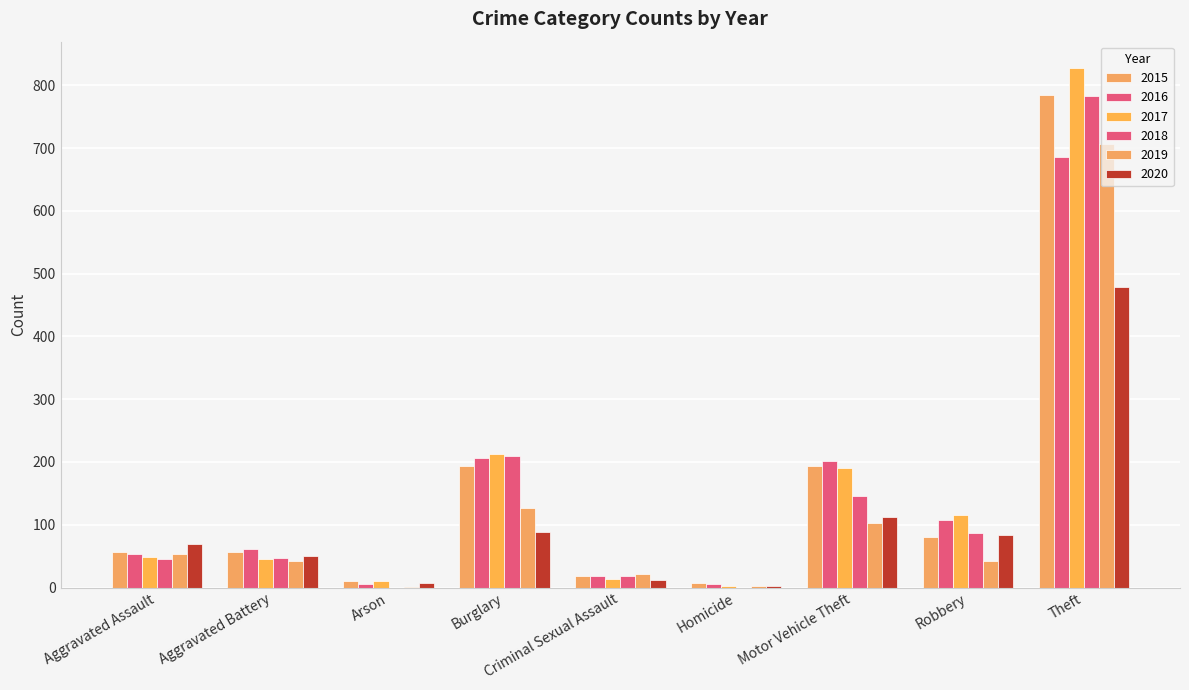

Which series has the largest total across all categories?

2017